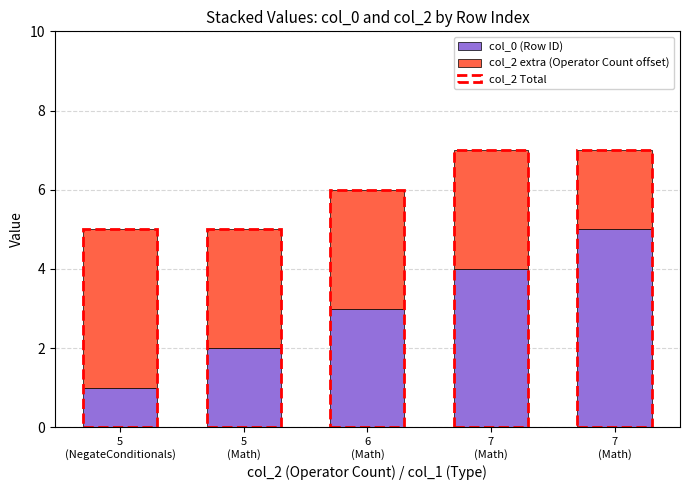

The value of col_2 extra (Operator Count offset) at 5
(NegateConditionals) is 2. True or false?

False